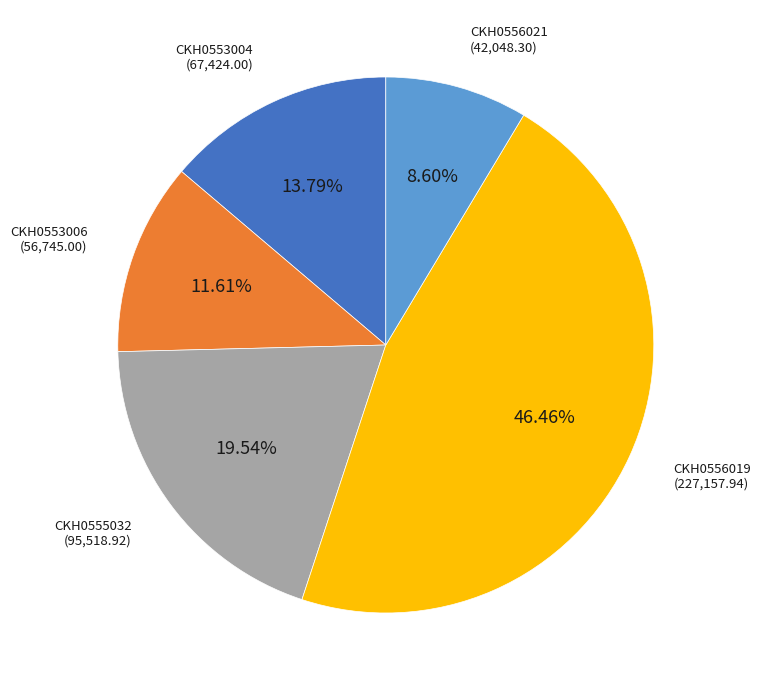

To the nearest percent, what is the difference between the largest and smallest slice percentages?

38%